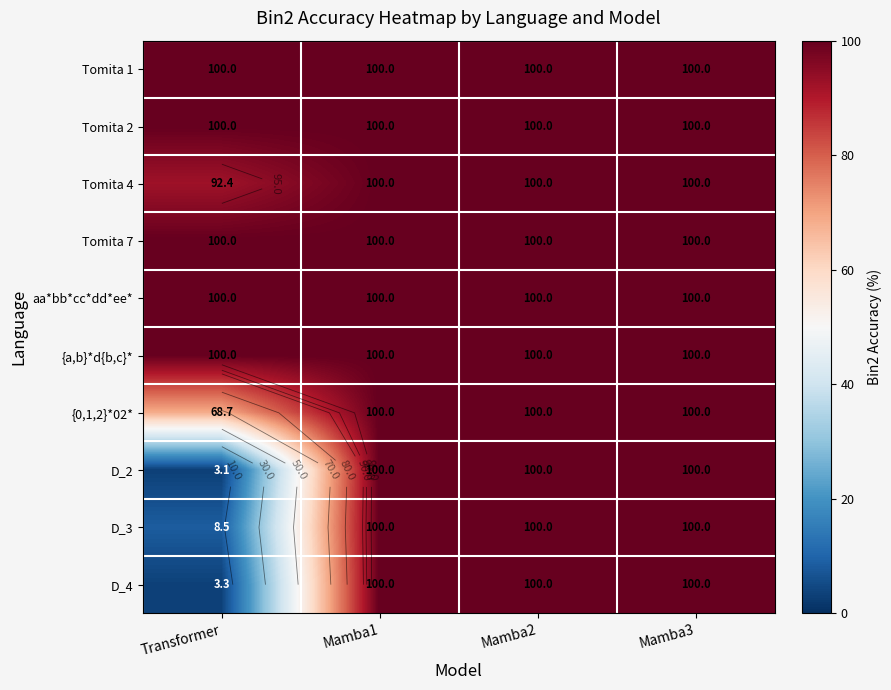

What is the average value of the aa*bb*cc*dd*ee* series?

100.0